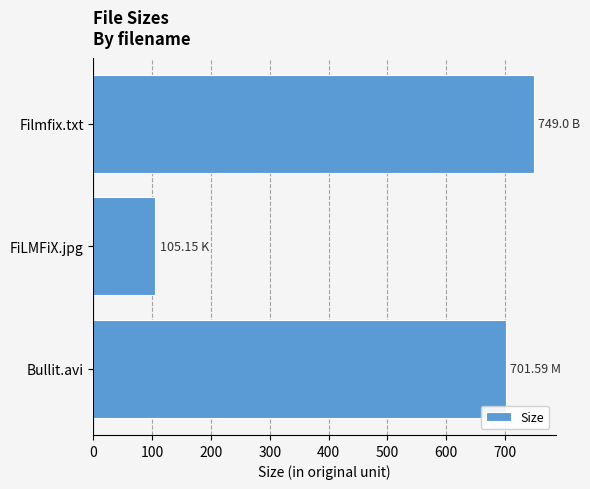

Which category has the highest value across all series?

Filmfix.txt